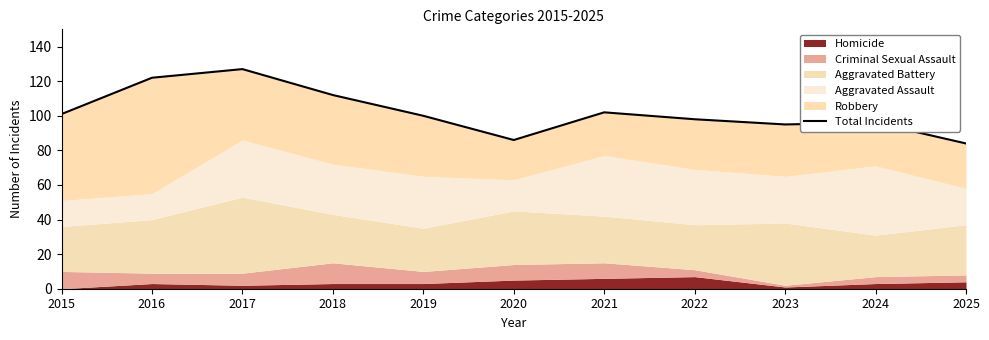

Where is the data nearest to the value 105?

2021